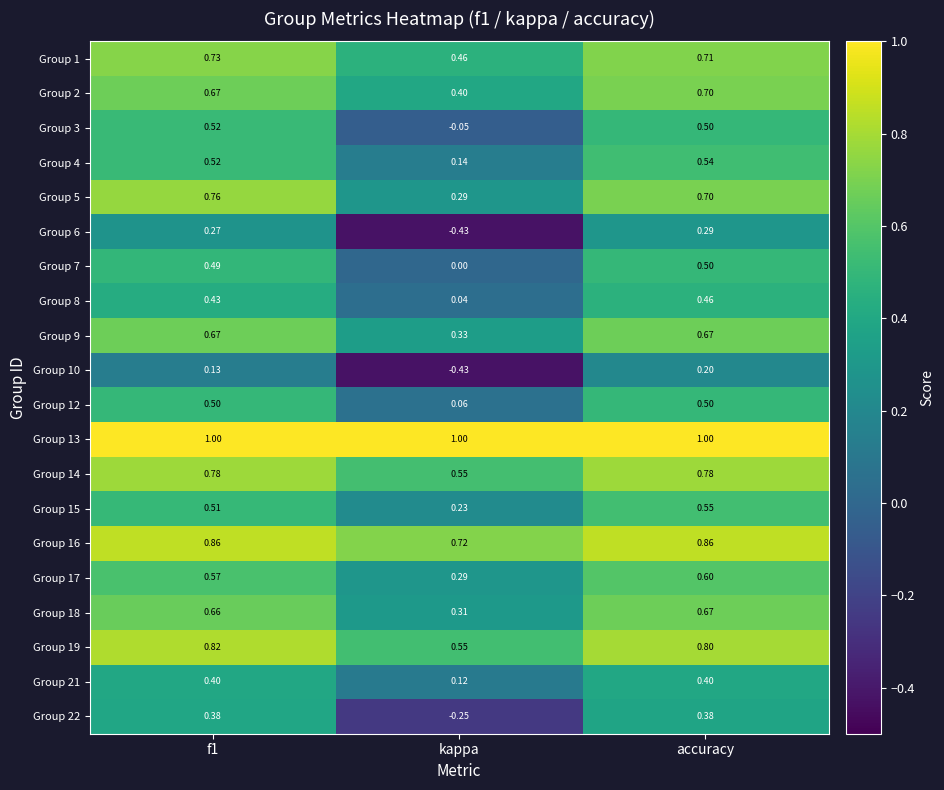

At which category is the sum across all series the highest?

accuracy